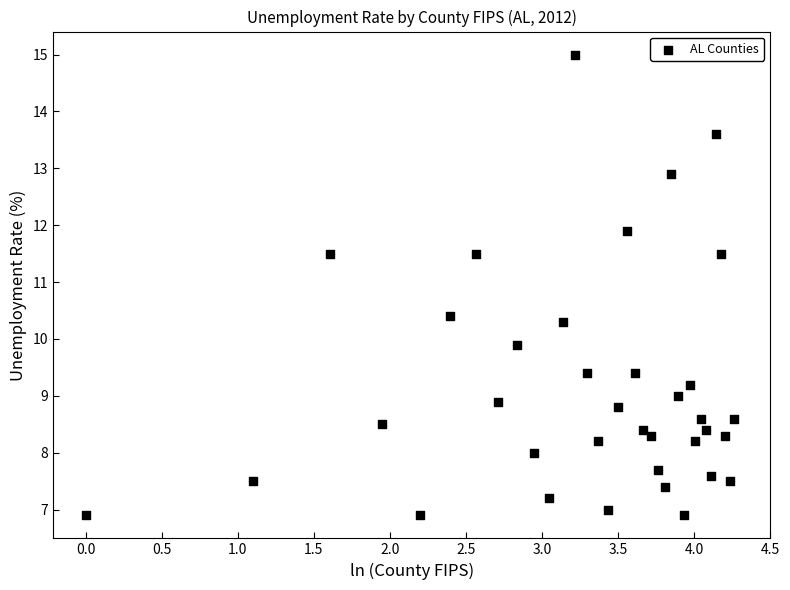

What Y value in the scatter plot is closest to 10?

9.9